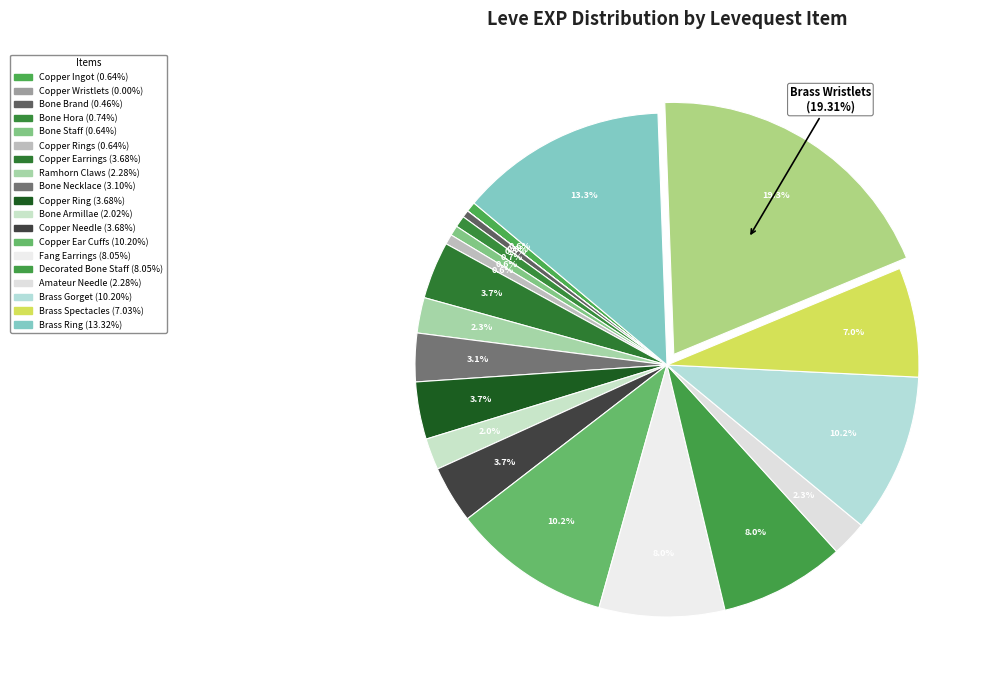

The Ramhorn Claws slice represents 2% of the pie. True or false?

True